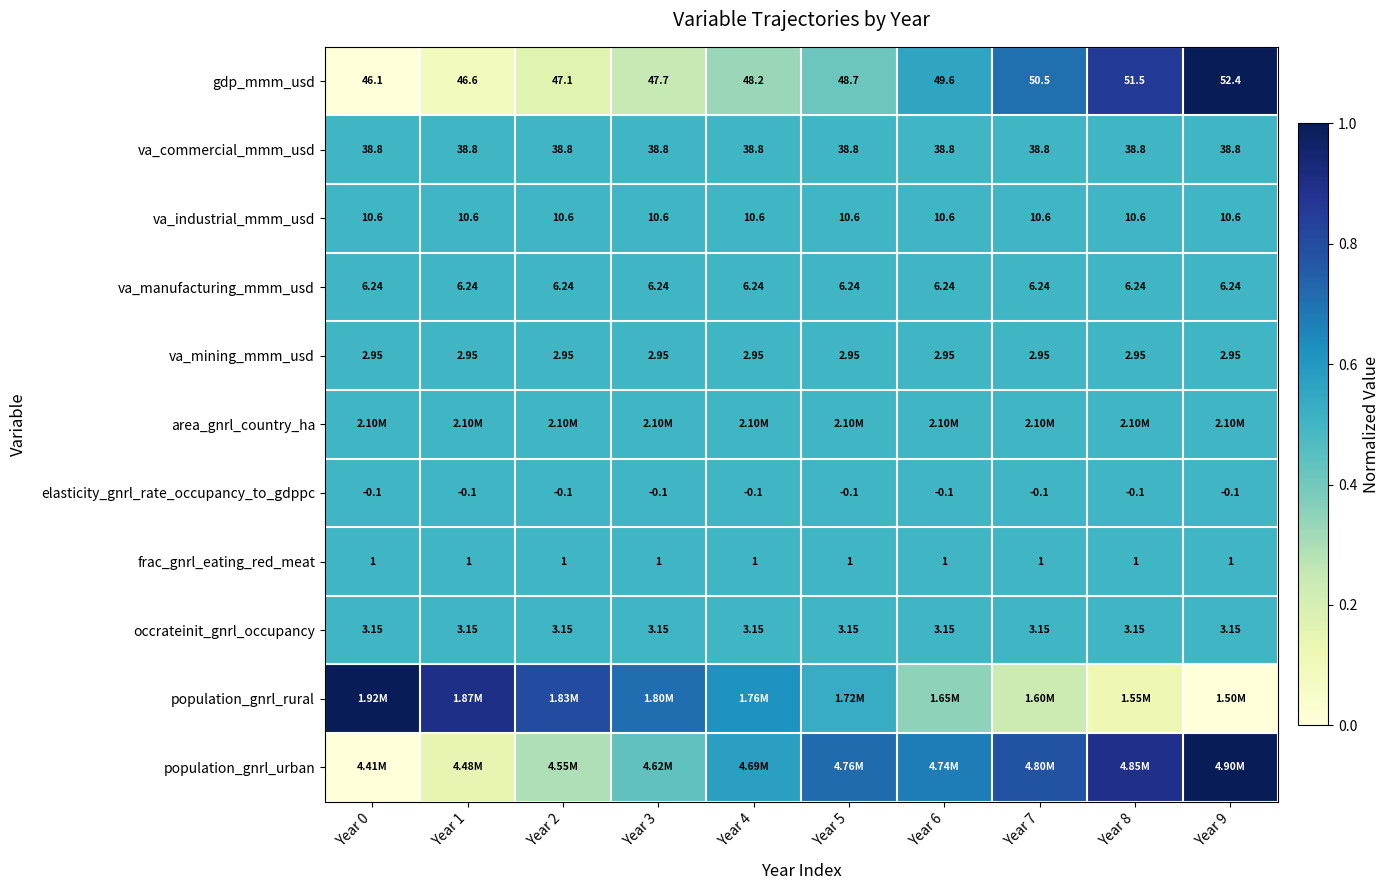

Is the value of frac_gnrl_eating_red_meat at Year 0 greater than the value of elasticity_gnrl_rate_occupancy_to_gdppc at Year 5?

Yes